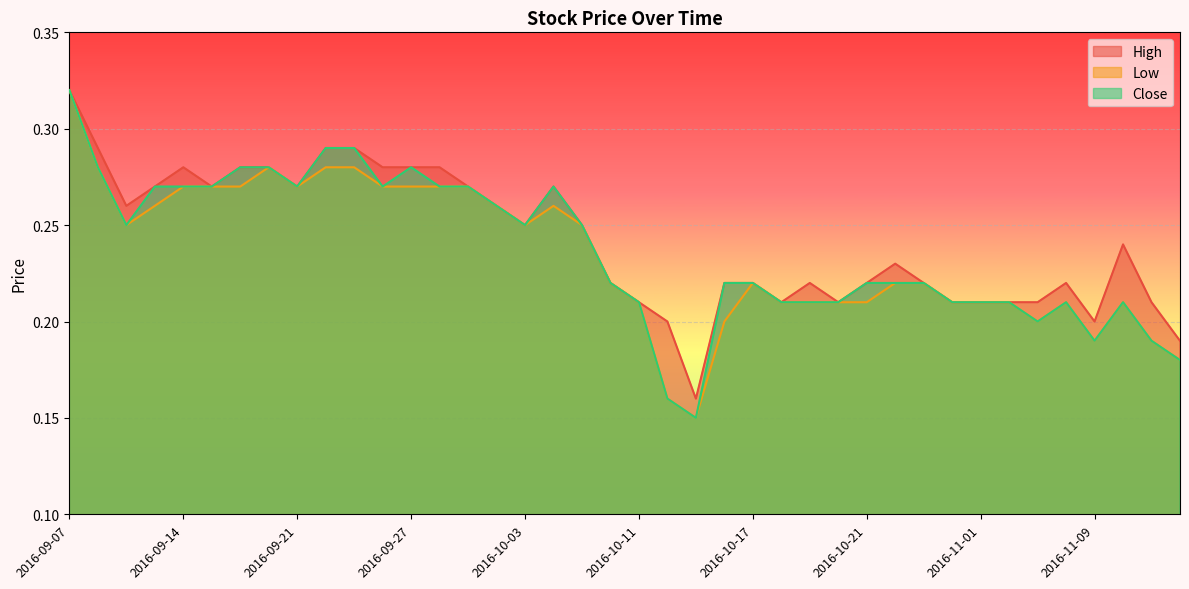

Which has a higher value, 2016-10-10 or 2016-10-17?

2016-10-10